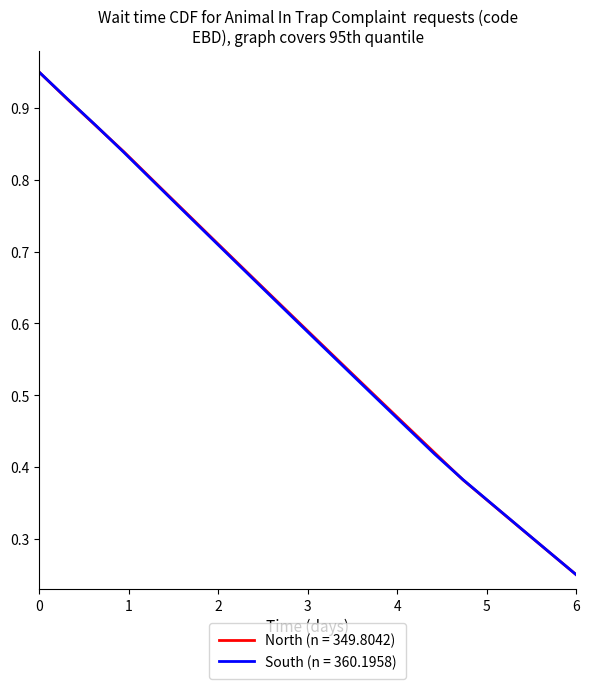

Which category has the lowest value in the South (n = 360.1958) series?

6